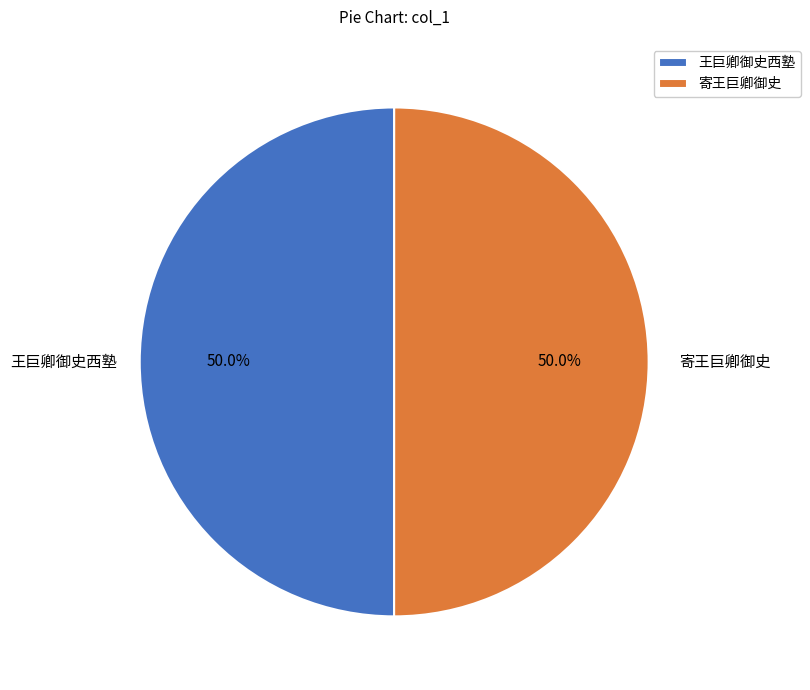

What is the total percentage of 王巨卿御史西塾 and 寄王巨卿御史?

100.0%